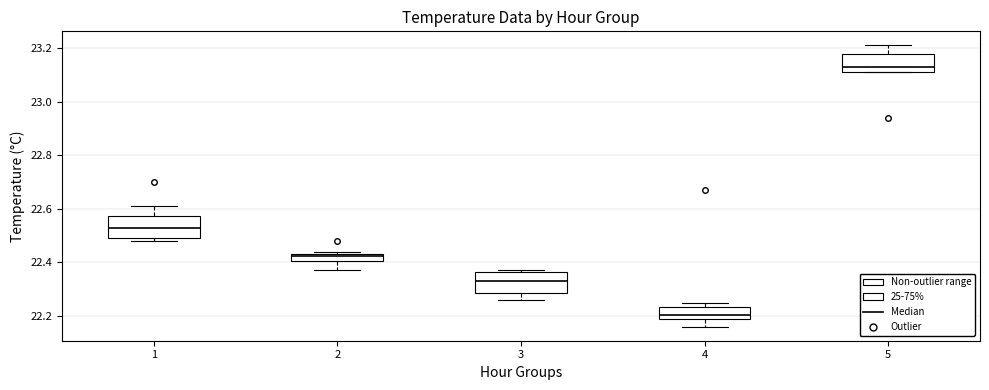

Which box has the lowest median line?

4